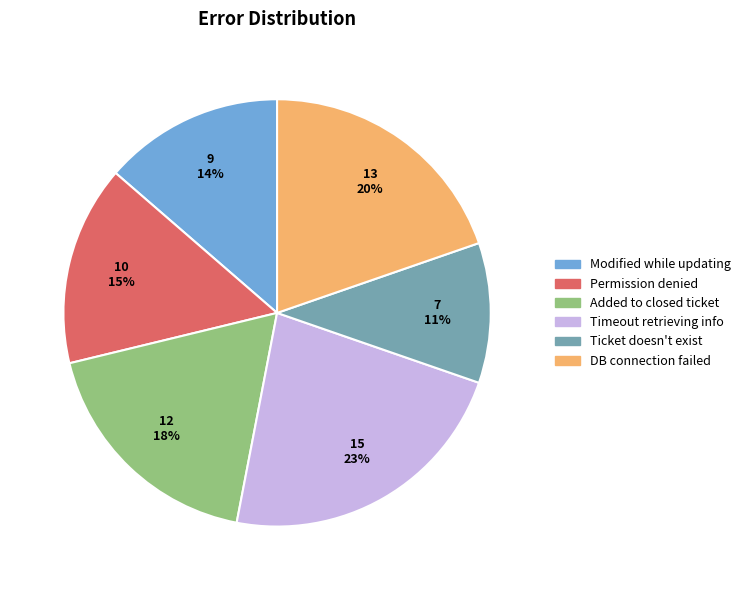

Count the number of slices in the pie.

6